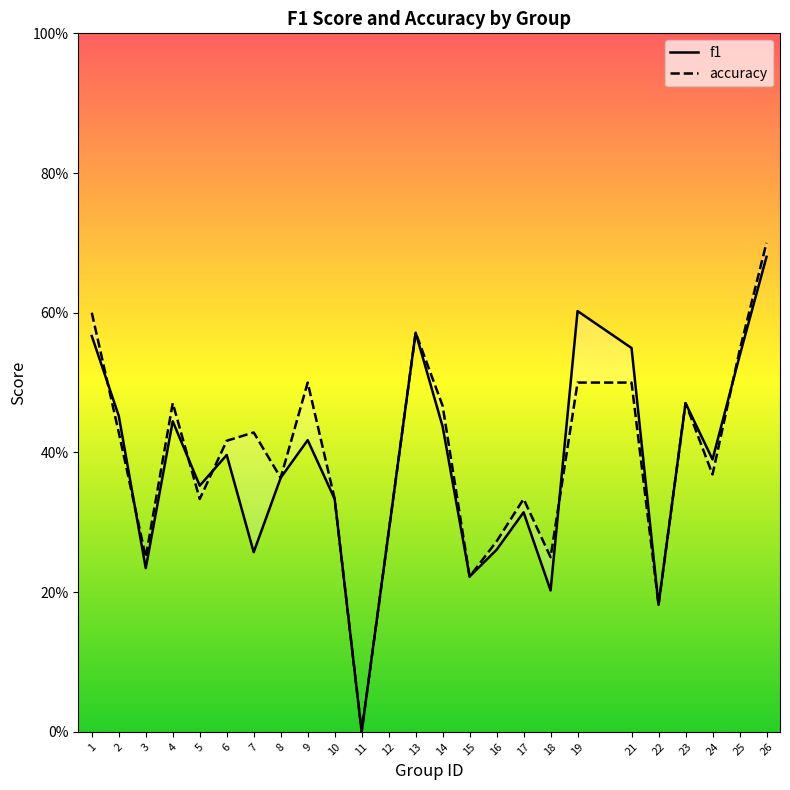

How many times do accuracy and f1 cross each other?

6